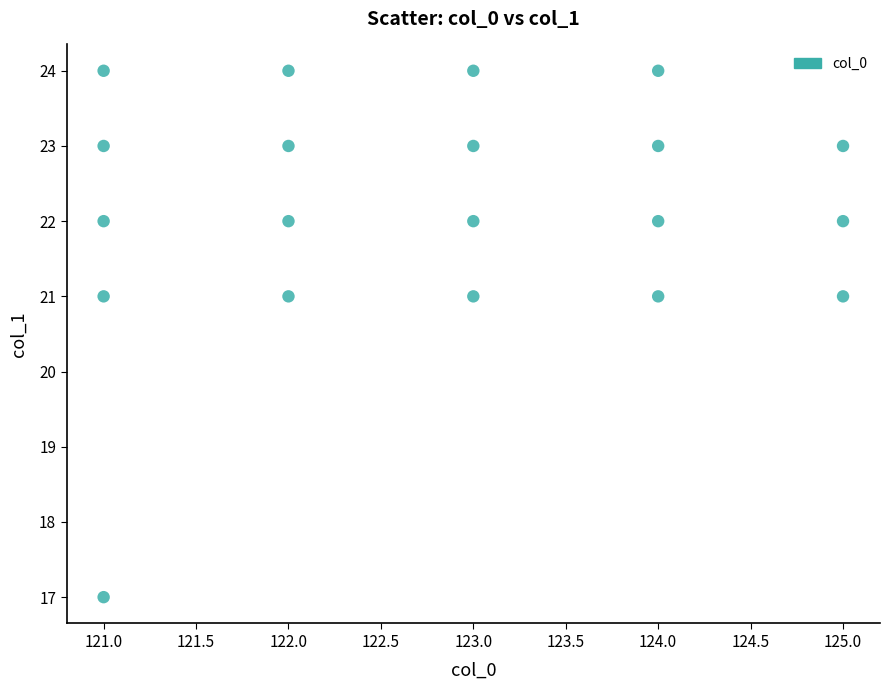

What is the range of X values (max minus min)?

4